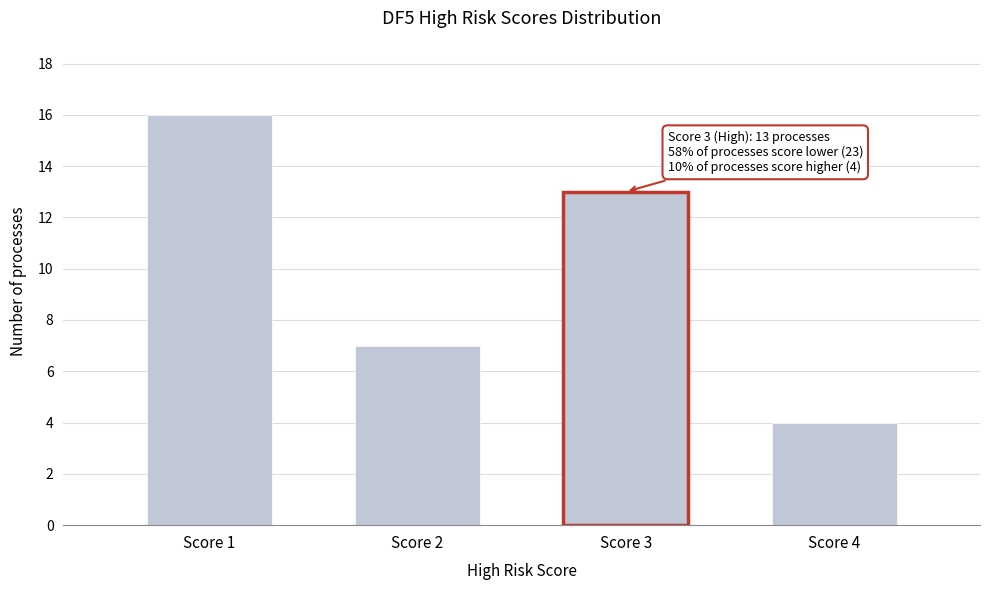

Reading left to right, list all the values displayed in this chart.

Score 1=16	Score 2=7	Score 3=13	Score 4=4